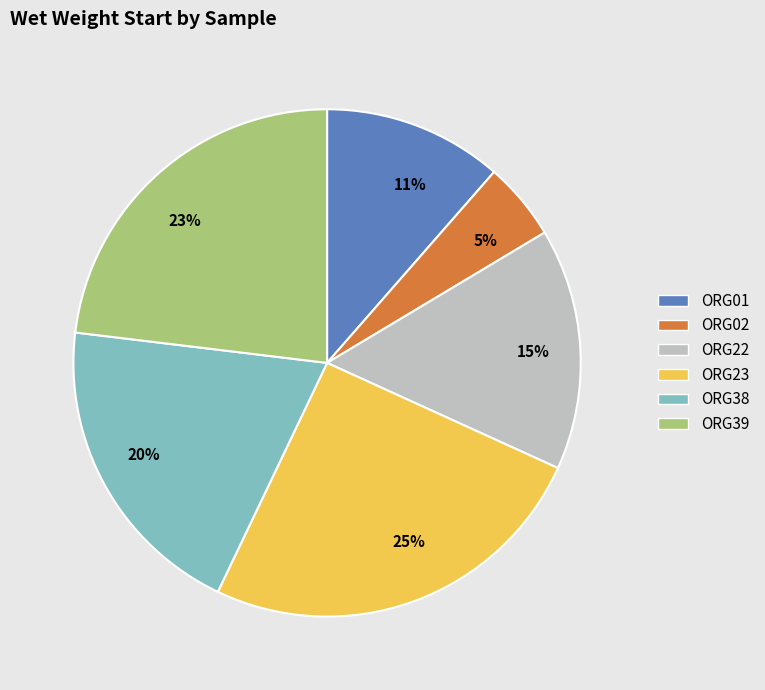

The ORG38 slice represents 20% of the pie. True or false?

True